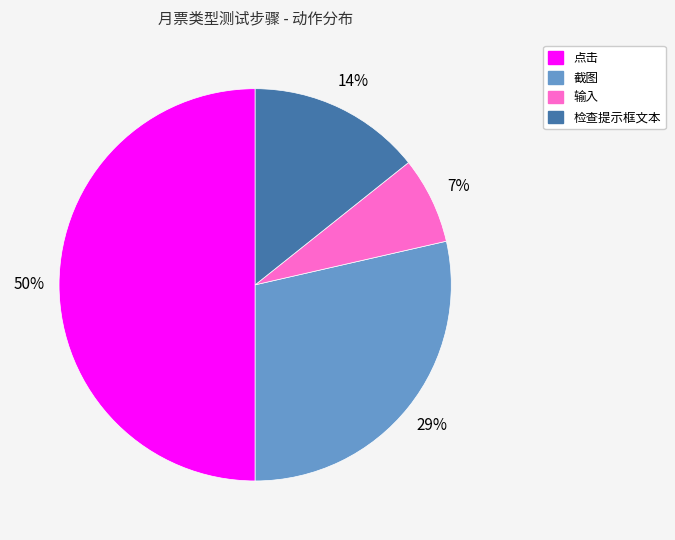

Is it true that 输入 is 1% of the pie?

False